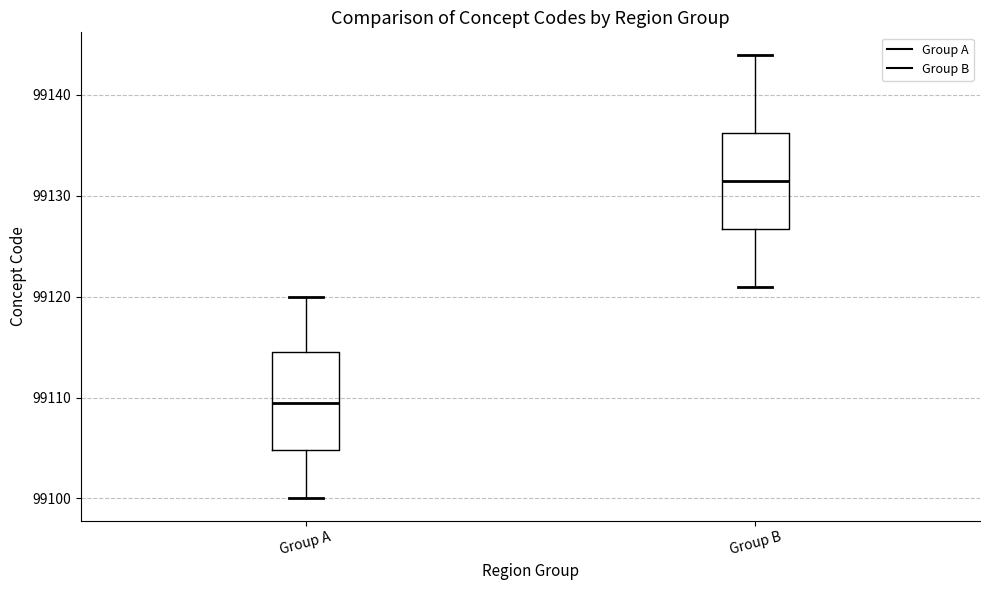

Reading left to right, read every box against the y-axis: the position of its median line, the range the box covers, and the ends of its whiskers. The values are not printed on the chart, so give them approximately, as read against the axis.

Group A: median 99110, box 99105 to 99115, whiskers 99100 to 99120
Group B: median 99132, box 99127 to 99136, whiskers 99121 to 99144